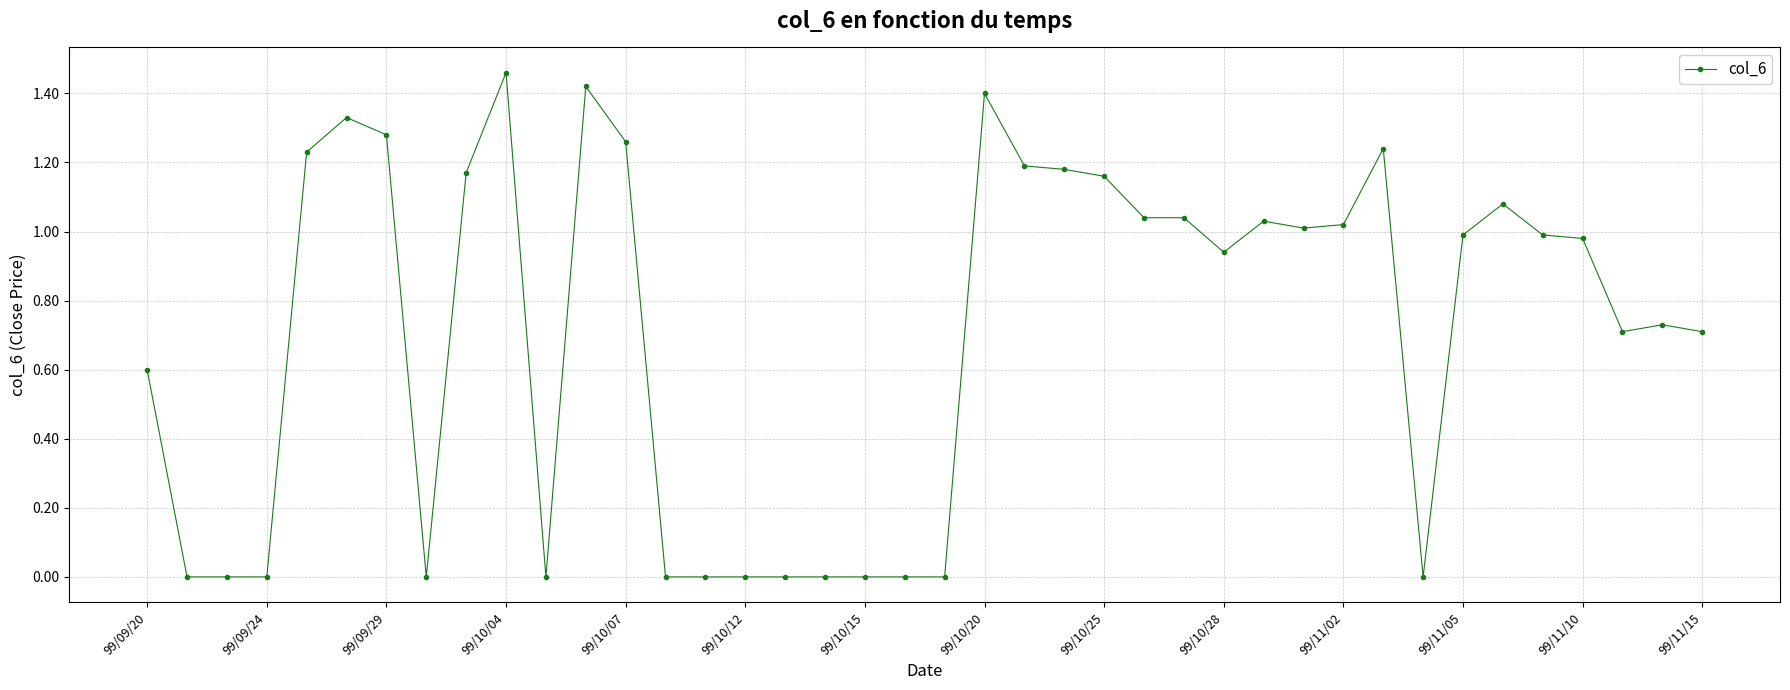

True or false: there are more than 0 points higher than both neighbors.

True